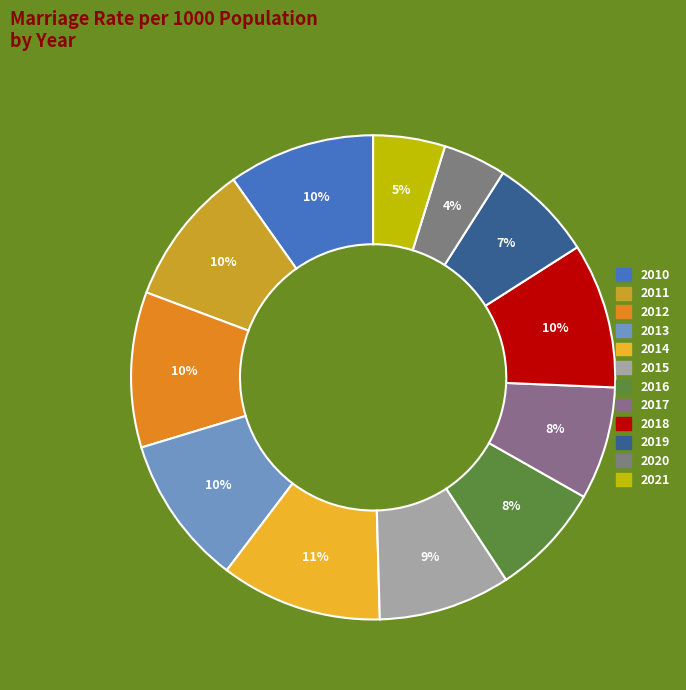

Count the number of slices in the pie.

12